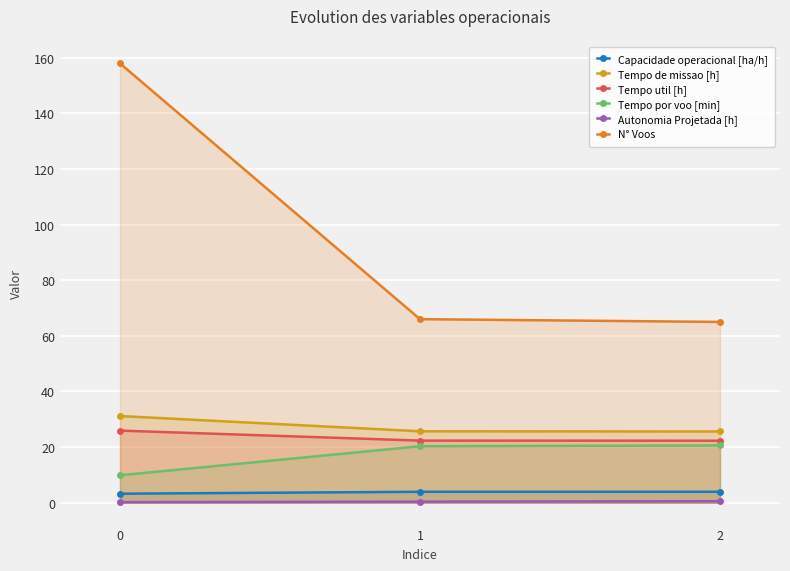

What is the value of the Tempo de missao [h] point at the 1st from the left?

31.1